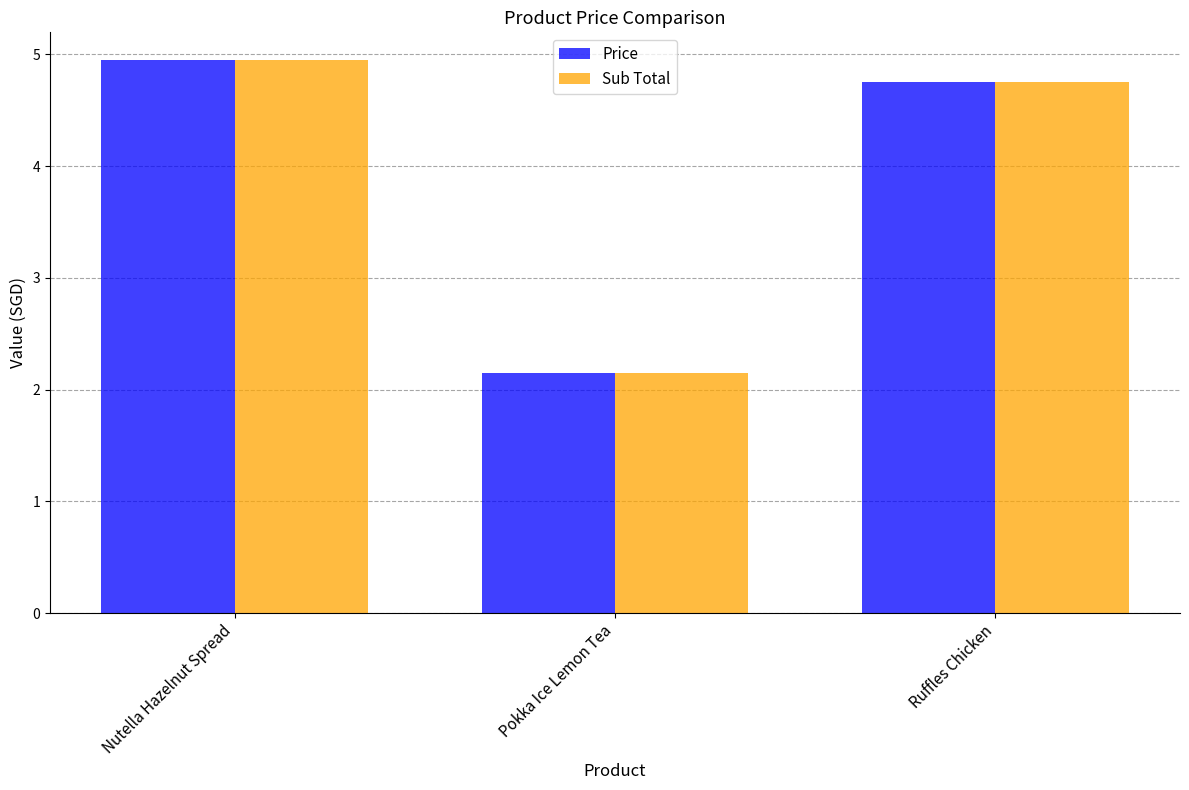

Which label corresponds to the largest value in the chart?

Nutella Hazelnut Spread